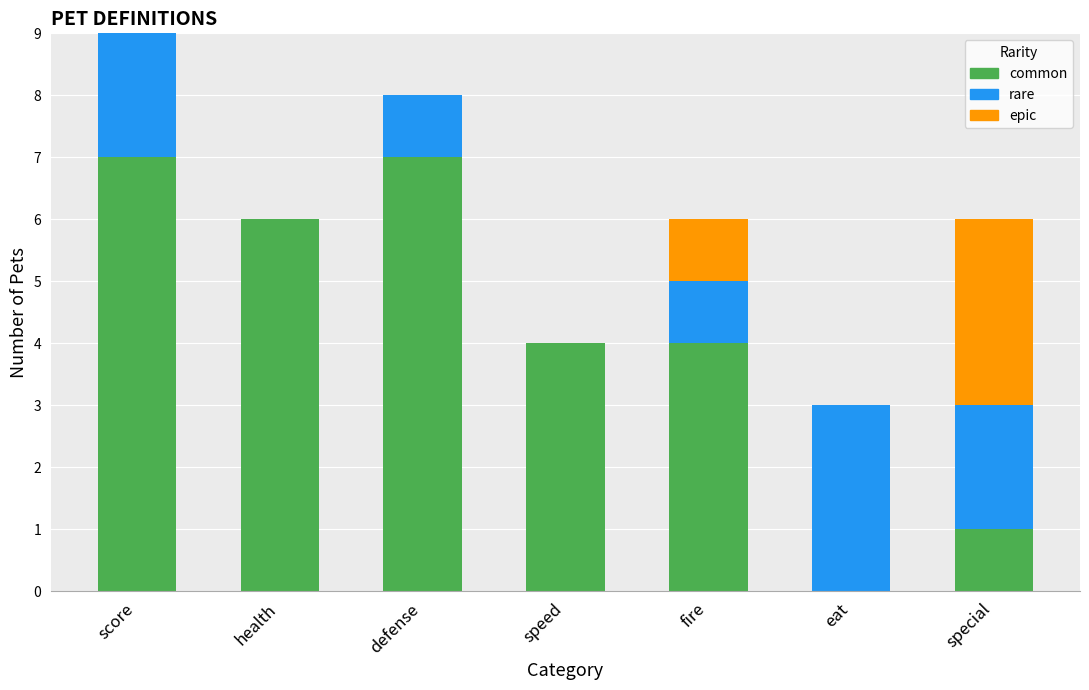

At which category is the sum across all series the highest?

score